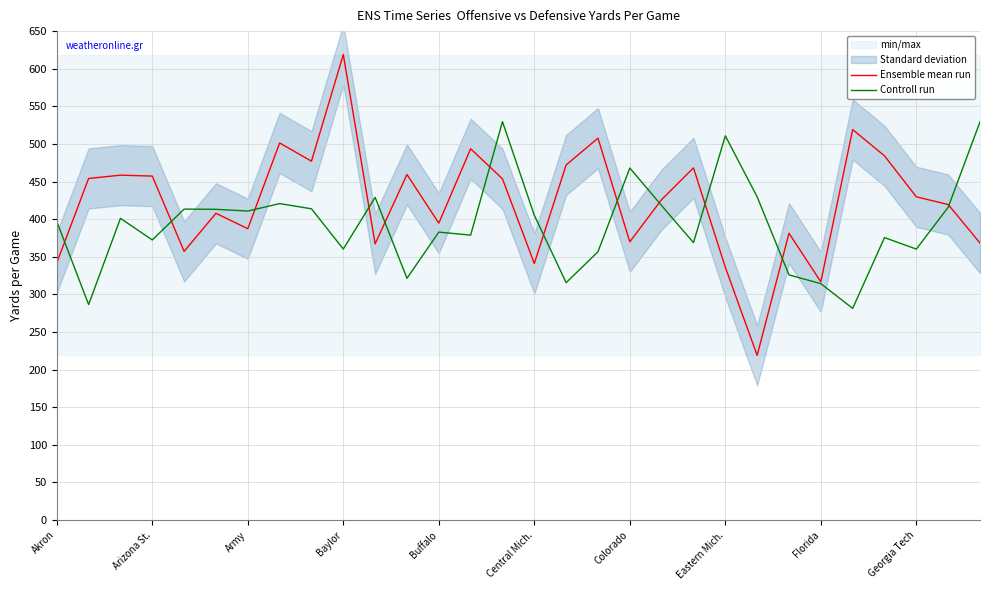

How many data points in Ensemble mean run are above 429?

15